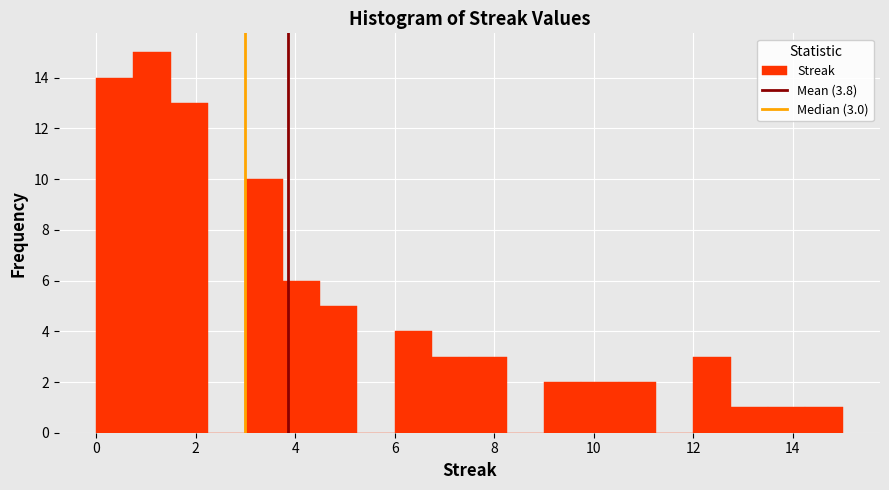

Read against the x-axis, roughly where is the centre of the tallest bar?

1.2